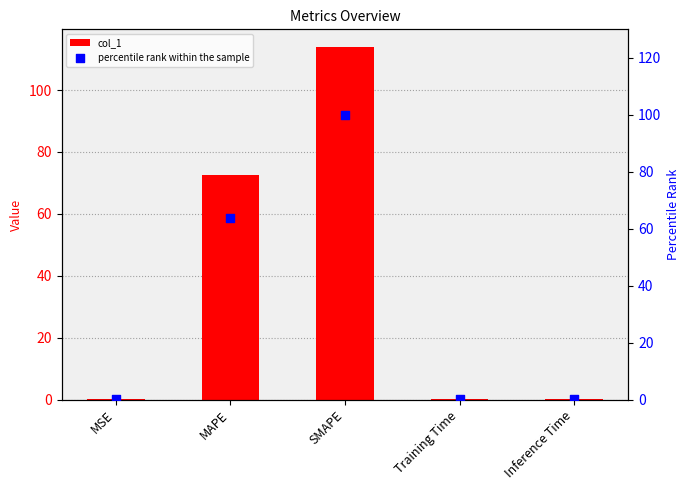

Which series has the largest total across all categories?

col_1